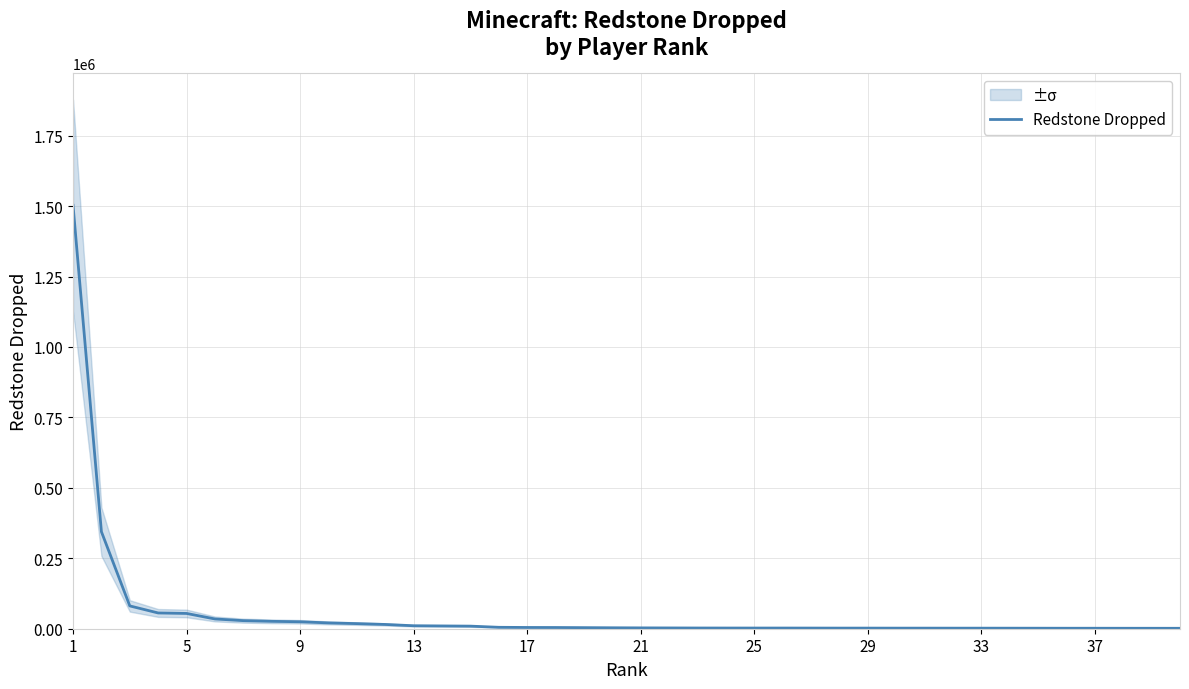

What is the smallest value displayed?

1521